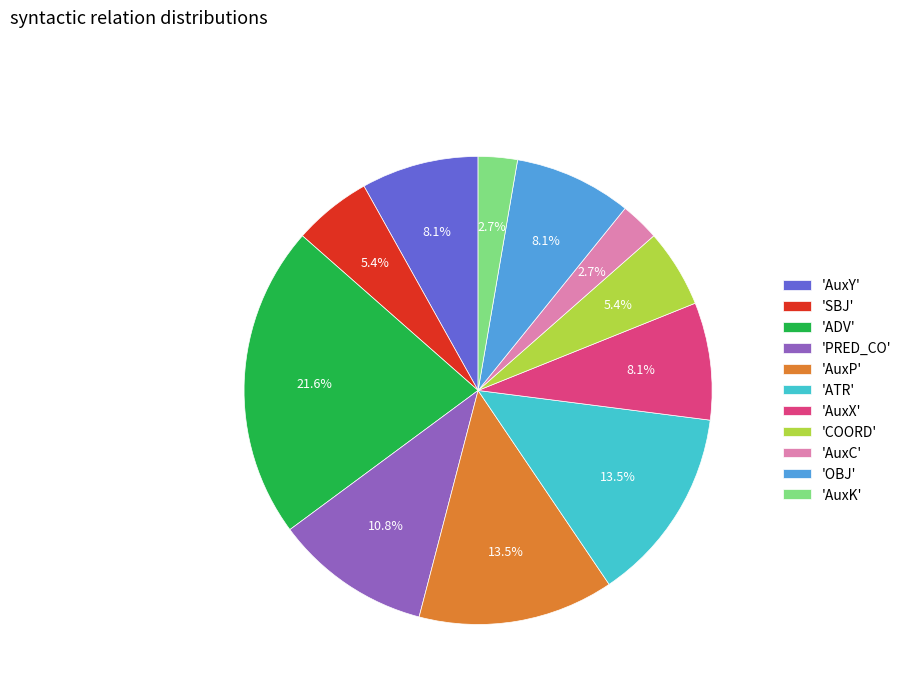

To the nearest percent, what is the difference between the largest and smallest slice percentages?

19%